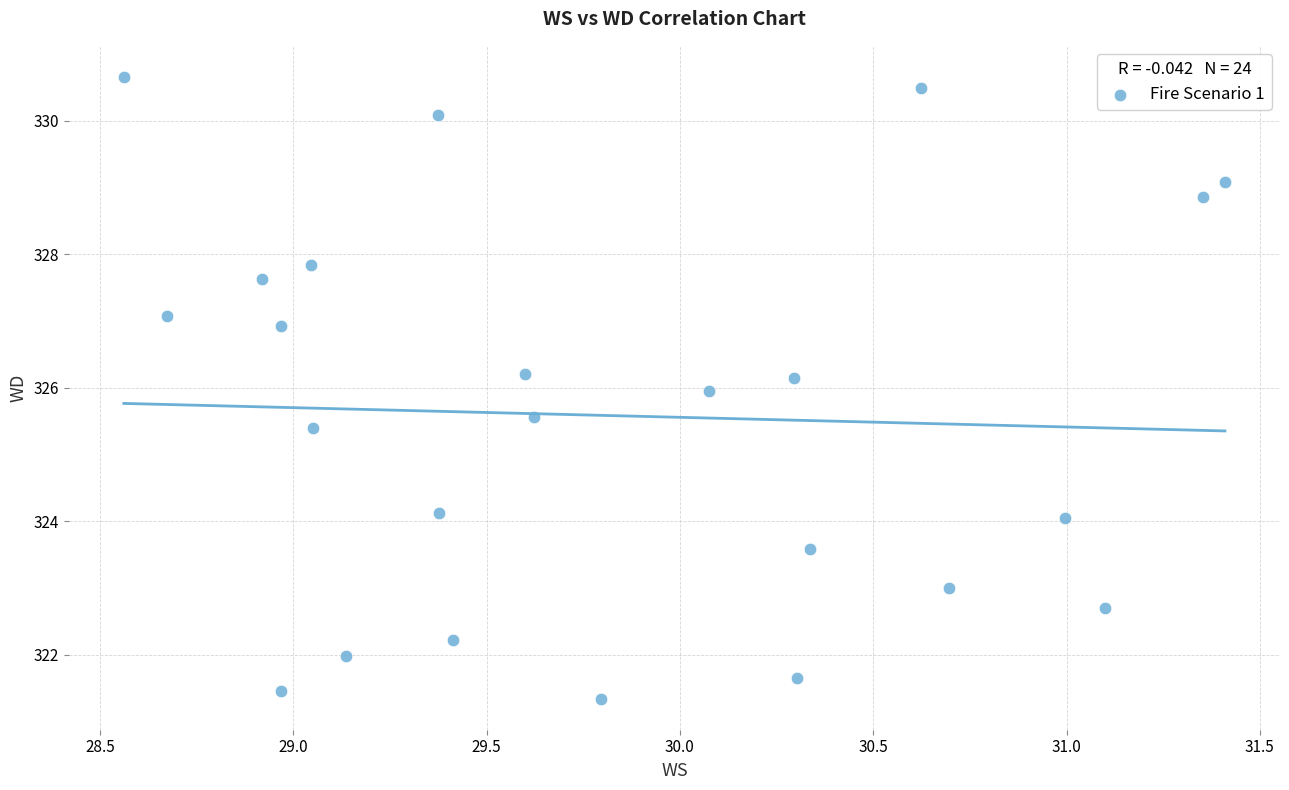

What is the range of Y values (max minus min)?

9.3